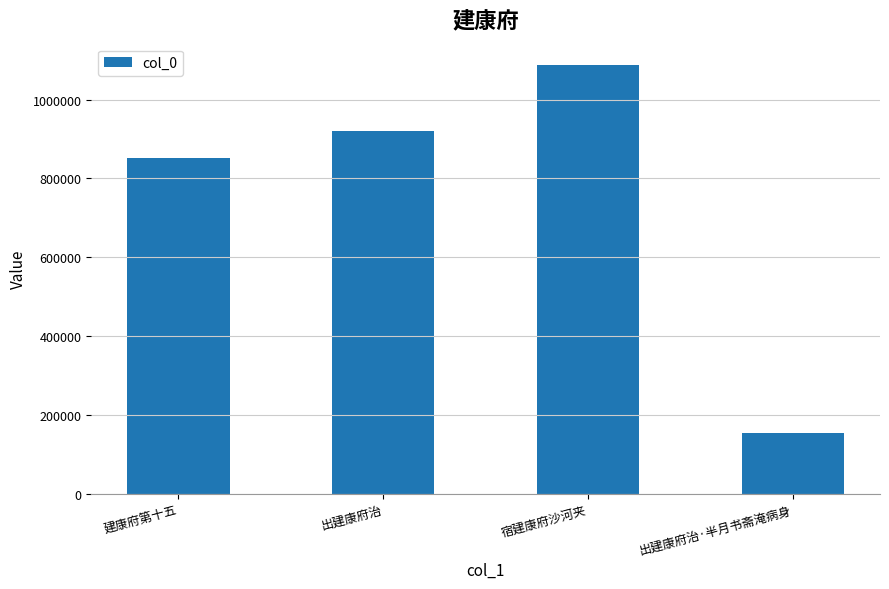

What is the label of the 3rd bar from the right?

出建康府治